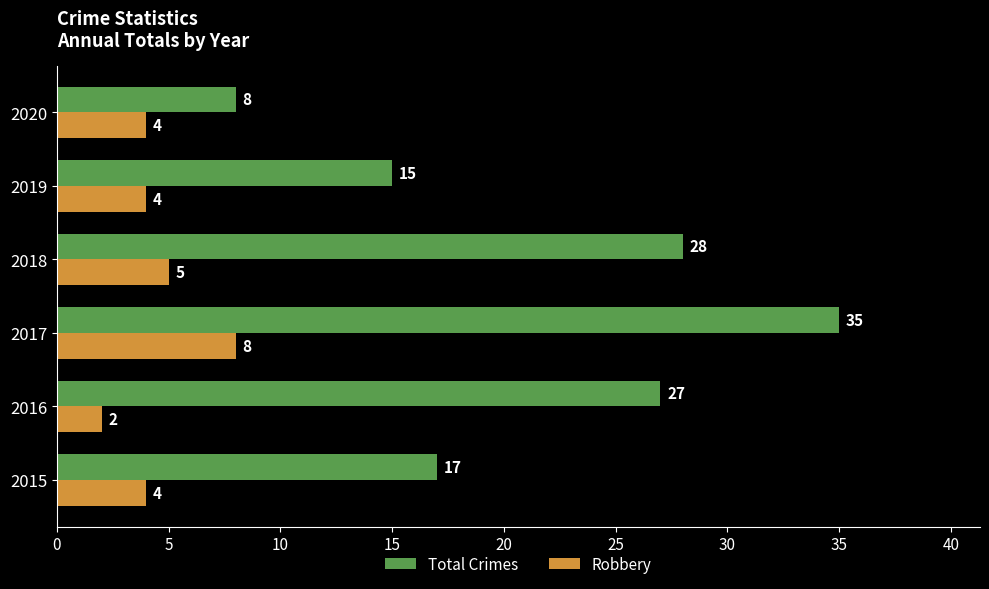

True or false: Robbery has a value of 4 at 2017.

False